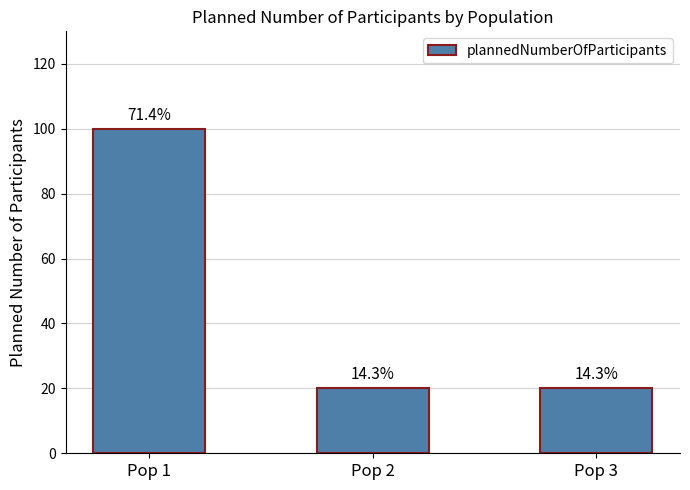

How many bars are there in total?

3